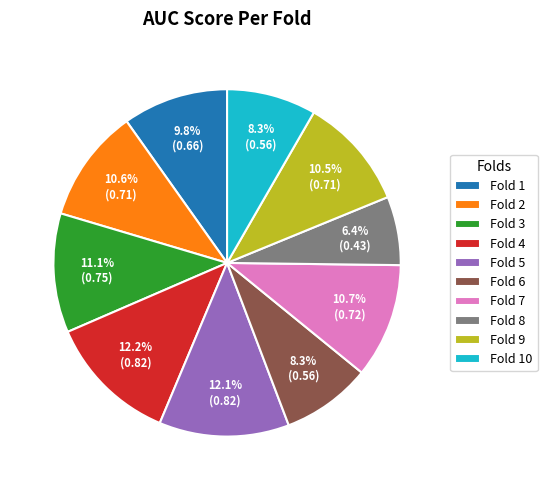

Is it true that Fold 5 is 7% of the pie?

False